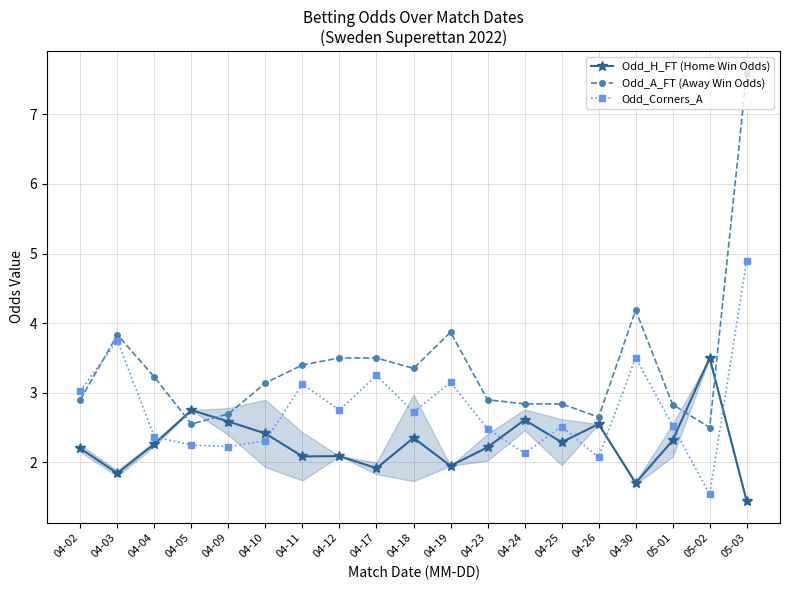

What is the spread (max minus min) of values at 05-01?

0.5